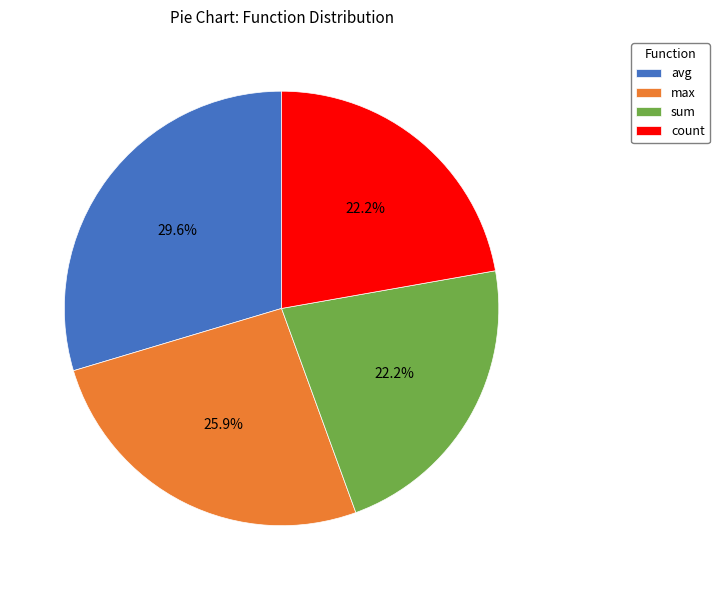

What is the largest slice in the pie chart?

avg